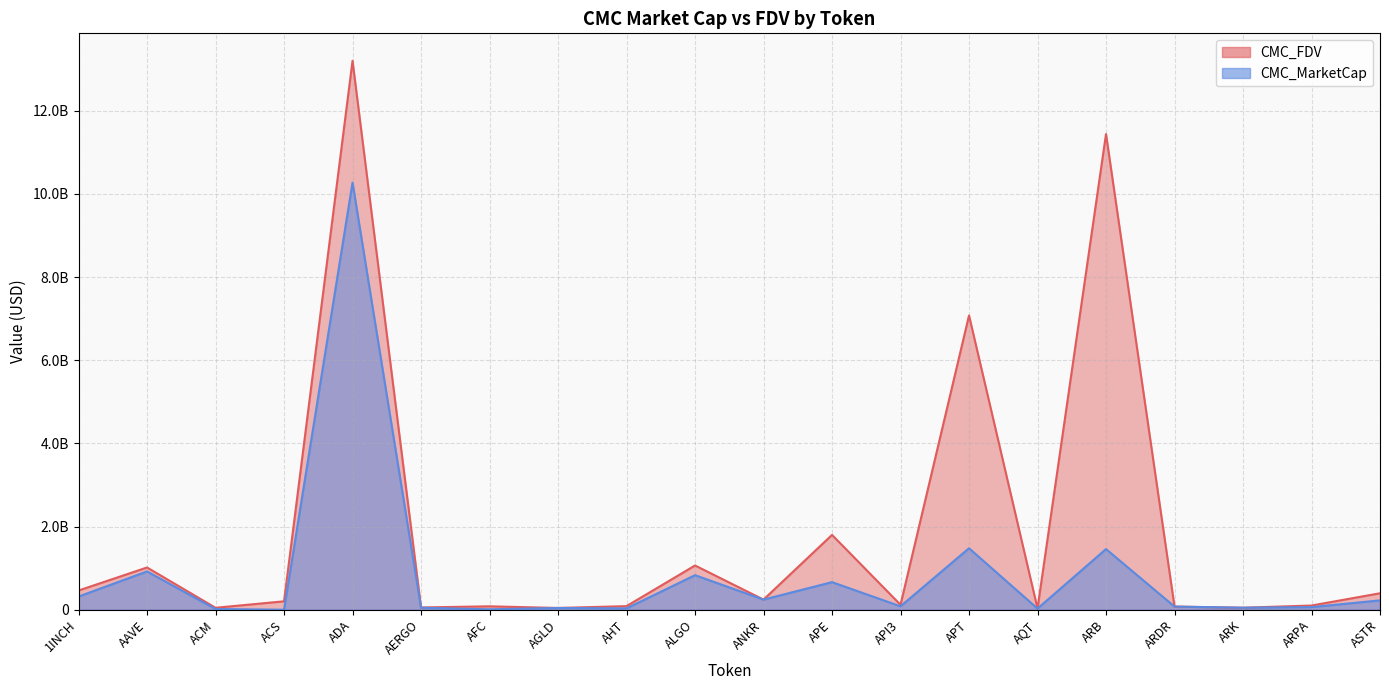

Where is the first local minimum for CMC_FDV?

ACM